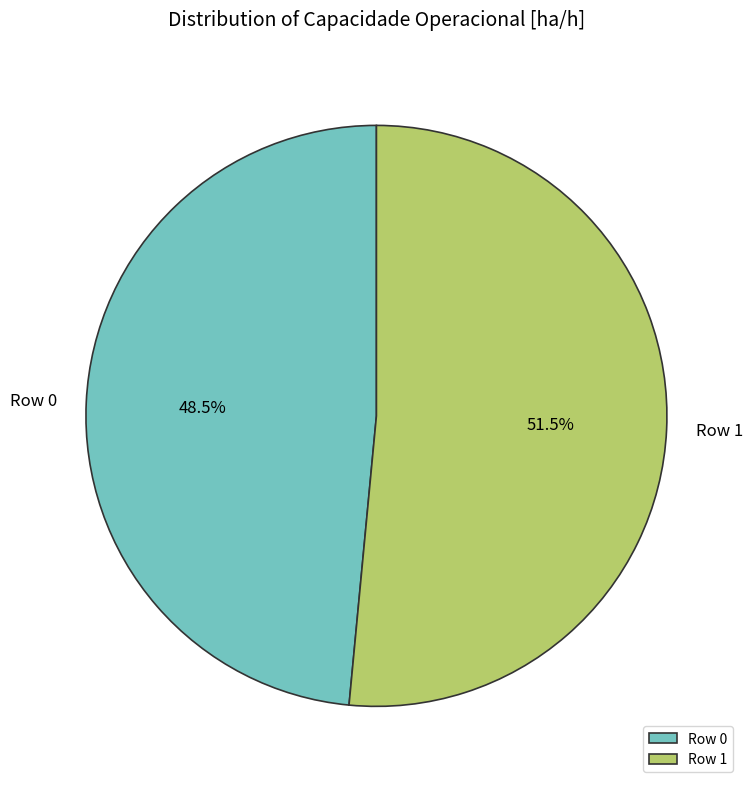

Count the number of slices in the pie.

2